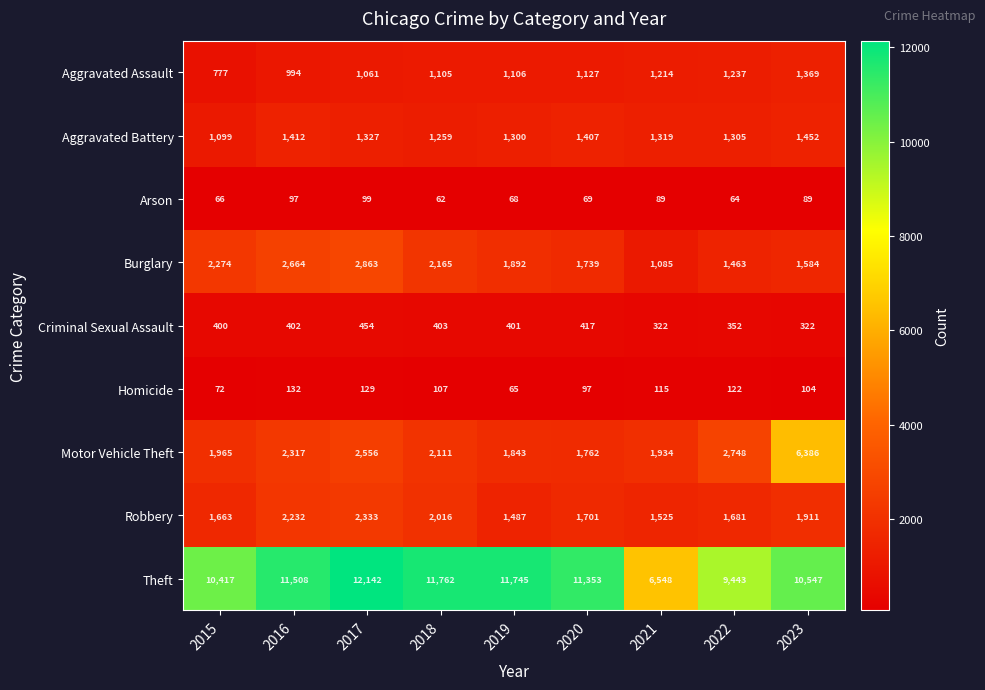

Is it true that Arson equals 19 at 2023?

False